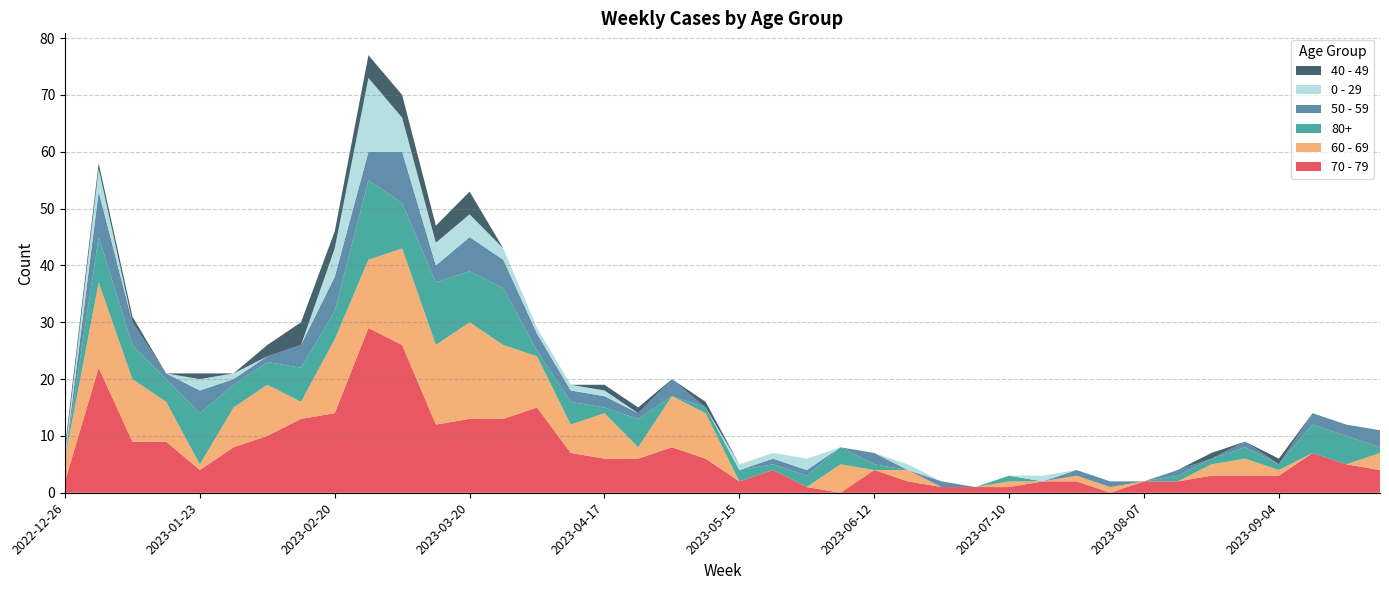

Reading right to left, transcribe all the data shown in this chart.

70 - 79: 2023-09-25=4	2023-09-18=5	2023-09-11=7	2023-09-04=3	2023-08-28=3	2023-08-21=3	2023-08-14=2	2023-08-07=2	2023-07-31=0	2023-07-24=2	2023-07-17=2	2023-07-10=1	2023-07-03=1	2023-06-26=1	2023-06-19=2	2023-06-12=4	2023-06-05=0	2023-05-29=1	2023-05-22=4	2023-05-15=2	2023-05-08=6	2023-05-01=8	2023-04-24=6	2023-04-17=6	2023-04-10=7	2023-04-03=15	2023-03-27=13	2023-03-20=13	2023-03-13=12	2023-03-06=26	2023-02-27=29	2023-02-20=14	2023-02-13=13	2023-02-06=10	2023-01-30=8	2023-01-23=4	2023-01-16=9	2023-01-09=9	2023-01-02=22	2022-12-26=2
60 - 69: 2023-09-25=3	2023-09-18=0	2023-09-11=0	2023-09-04=1	2023-08-28=3	2023-08-21=2	2023-08-14=0	2023-08-07=0	2023-07-31=1	2023-07-24=1	2023-07-17=0	2023-07-10=1	2023-07-03=0	2023-06-26=0	2023-06-19=2	2023-06-12=0	2023-06-05=5	2023-05-29=0	2023-05-22=0	2023-05-15=0	2023-05-08=8	2023-05-01=9	2023-04-24=2	2023-04-17=8	2023-04-10=5	2023-04-03=9	2023-03-27=13	2023-03-20=17	2023-03-13=14	2023-03-06=17	2023-02-27=12	2023-02-20=13	2023-02-13=3	2023-02-06=9	2023-01-30=7	2023-01-23=1	2023-01-16=7	2023-01-09=11	2023-01-02=15	2022-12-26=4
80+: 2023-09-25=1	2023-09-18=5	2023-09-11=5	2023-09-04=1	2023-08-28=2	2023-08-21=1	2023-08-14=1	2023-08-07=0	2023-07-31=0	2023-07-24=0	2023-07-17=0	2023-07-10=1	2023-07-03=0	2023-06-26=0	2023-06-19=0	2023-06-12=1	2023-06-05=3	2023-05-29=2	2023-05-22=1	2023-05-15=2	2023-05-08=1	2023-05-01=0	2023-04-24=5	2023-04-17=1	2023-04-10=4	2023-04-03=1	2023-03-27=10	2023-03-20=9	2023-03-13=11	2023-03-06=8	2023-02-27=14	2023-02-20=5	2023-02-13=6	2023-02-06=4	2023-01-30=4	2023-01-23=9	2023-01-16=4	2023-01-09=6	2023-01-02=8	2022-12-26=0
50 - 59: 2023-09-25=3	2023-09-18=2	2023-09-11=2	2023-09-04=0	2023-08-28=1	2023-08-21=0	2023-08-14=1	2023-08-07=0	2023-07-31=1	2023-07-24=1	2023-07-17=0	2023-07-10=0	2023-07-03=0	2023-06-26=1	2023-06-19=0	2023-06-12=2	2023-06-05=0	2023-05-29=1	2023-05-22=1	2023-05-15=0	2023-05-08=0	2023-05-01=3	2023-04-24=1	2023-04-17=2	2023-04-10=2	2023-04-03=3	2023-03-27=5	2023-03-20=6	2023-03-13=3	2023-03-06=9	2023-02-27=5	2023-02-20=6	2023-02-13=4	2023-02-06=1	2023-01-30=1	2023-01-23=4	2023-01-16=1	2023-01-09=4	2023-01-02=8	2022-12-26=0
0 - 29: 2023-09-25=0	2023-09-18=0	2023-09-11=0	2023-09-04=0	2023-08-28=0	2023-08-21=0	2023-08-14=0	2023-08-07=0	2023-07-31=0	2023-07-24=0	2023-07-17=1	2023-07-10=0	2023-07-03=0	2023-06-26=0	2023-06-19=1	2023-06-12=0	2023-06-05=0	2023-05-29=2	2023-05-22=1	2023-05-15=1	2023-05-08=0	2023-05-01=0	2023-04-24=0	2023-04-17=1	2023-04-10=1	2023-04-03=1	2023-03-27=2	2023-03-20=4	2023-03-13=4	2023-03-06=6	2023-02-27=13	2023-02-20=5	2023-02-13=0	2023-02-06=0	2023-01-30=1	2023-01-23=2	2023-01-16=0	2023-01-09=0	2023-01-02=4	2022-12-26=1
40 - 49: 2023-09-25=0	2023-09-18=0	2023-09-11=0	2023-09-04=1	2023-08-28=0	2023-08-21=1	2023-08-14=0	2023-08-07=0	2023-07-31=0	2023-07-24=0	2023-07-17=0	2023-07-10=0	2023-07-03=0	2023-06-26=0	2023-06-19=0	2023-06-12=0	2023-06-05=0	2023-05-29=0	2023-05-22=0	2023-05-15=0	2023-05-08=1	2023-05-01=0	2023-04-24=1	2023-04-17=1	2023-04-10=0	2023-04-03=0	2023-03-27=0	2023-03-20=4	2023-03-13=3	2023-03-06=4	2023-02-27=4	2023-02-20=3	2023-02-13=4	2023-02-06=2	2023-01-30=0	2023-01-23=1	2023-01-16=0	2023-01-09=1	2023-01-02=1	2022-12-26=1